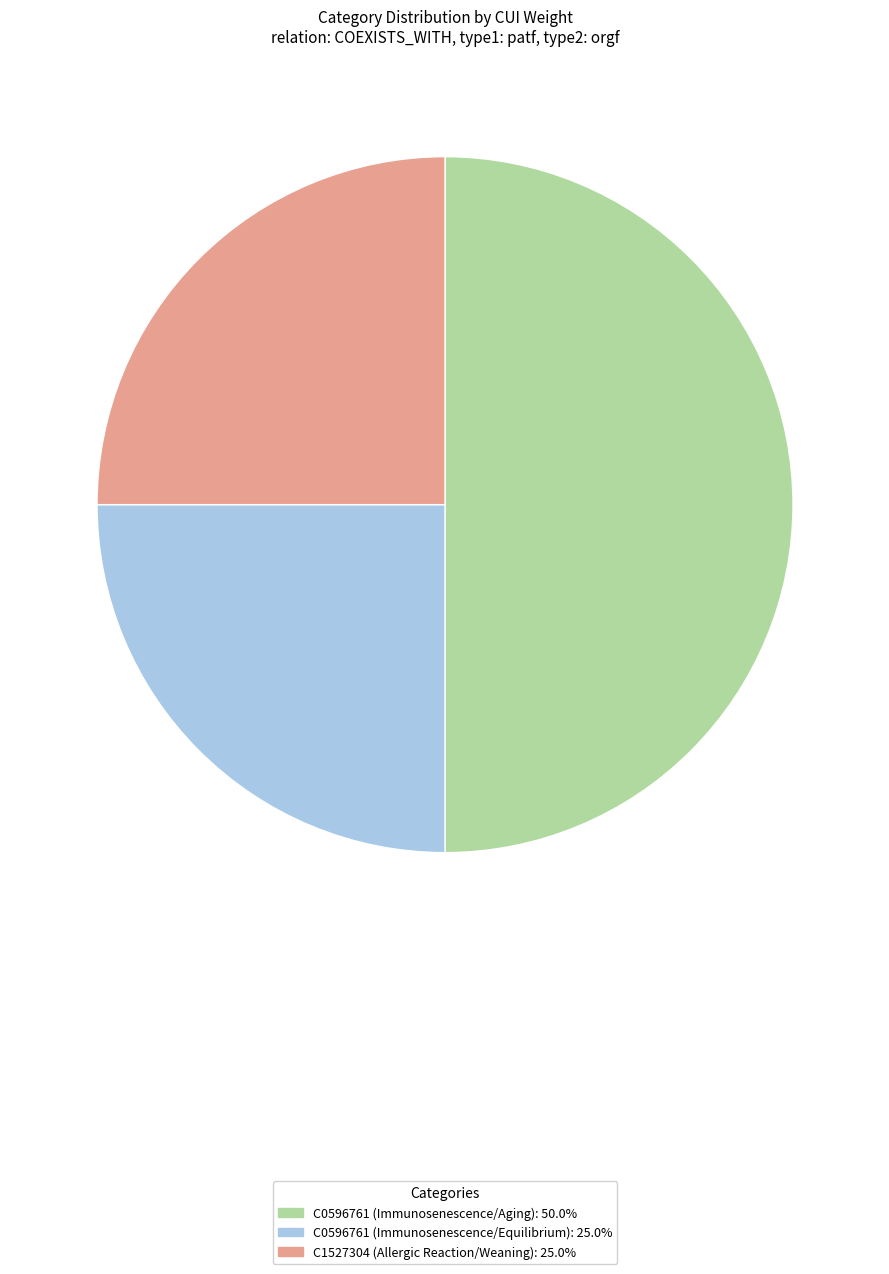

Is C1527304 (Allergic Reaction/Weaning) the majority of the pie?

No